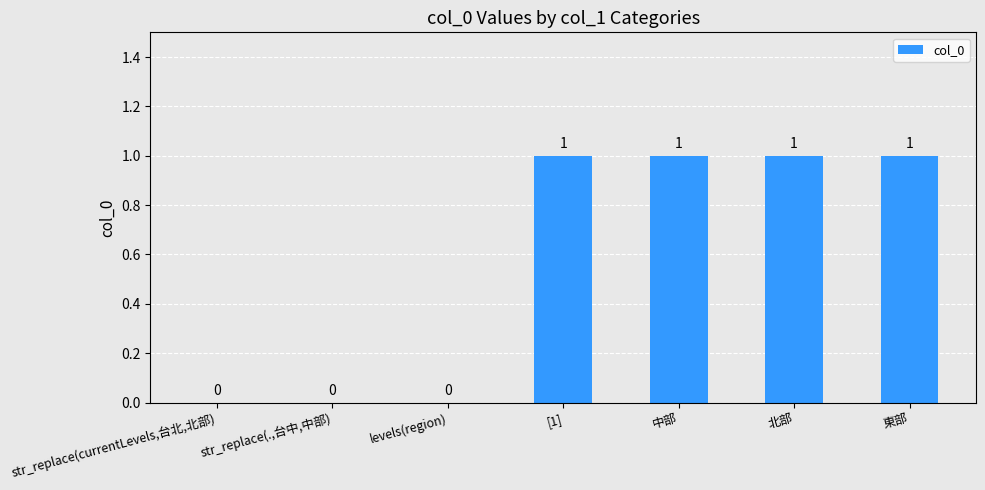

How many data points does each series have?

7